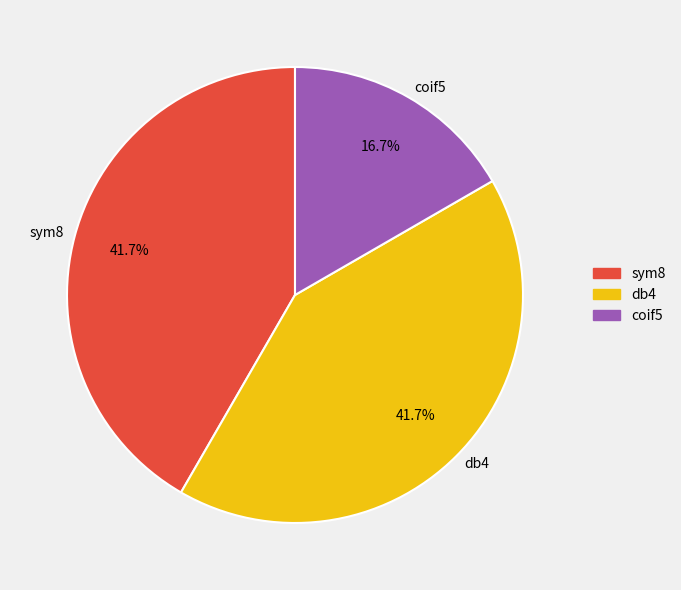

Is there a majority slice in this chart?

No